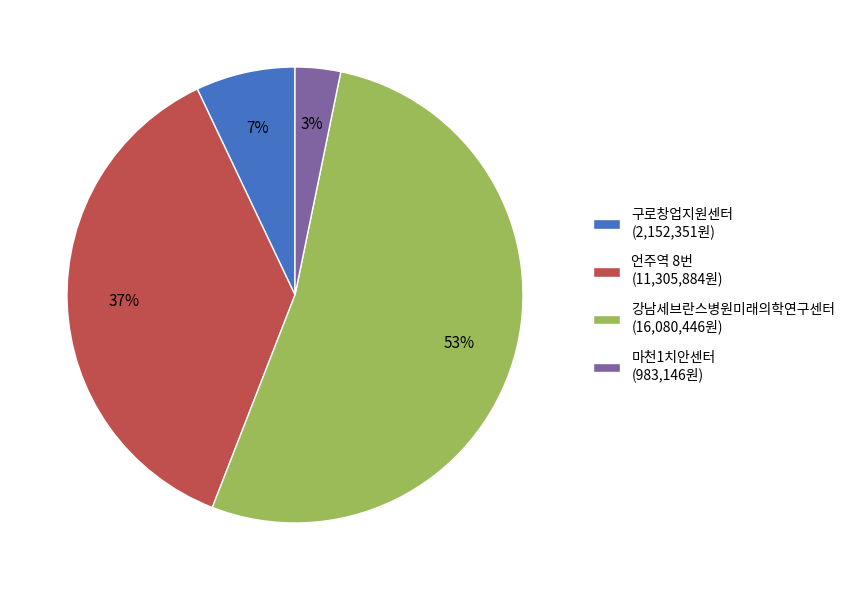

How many segments does this pie chart have?

4